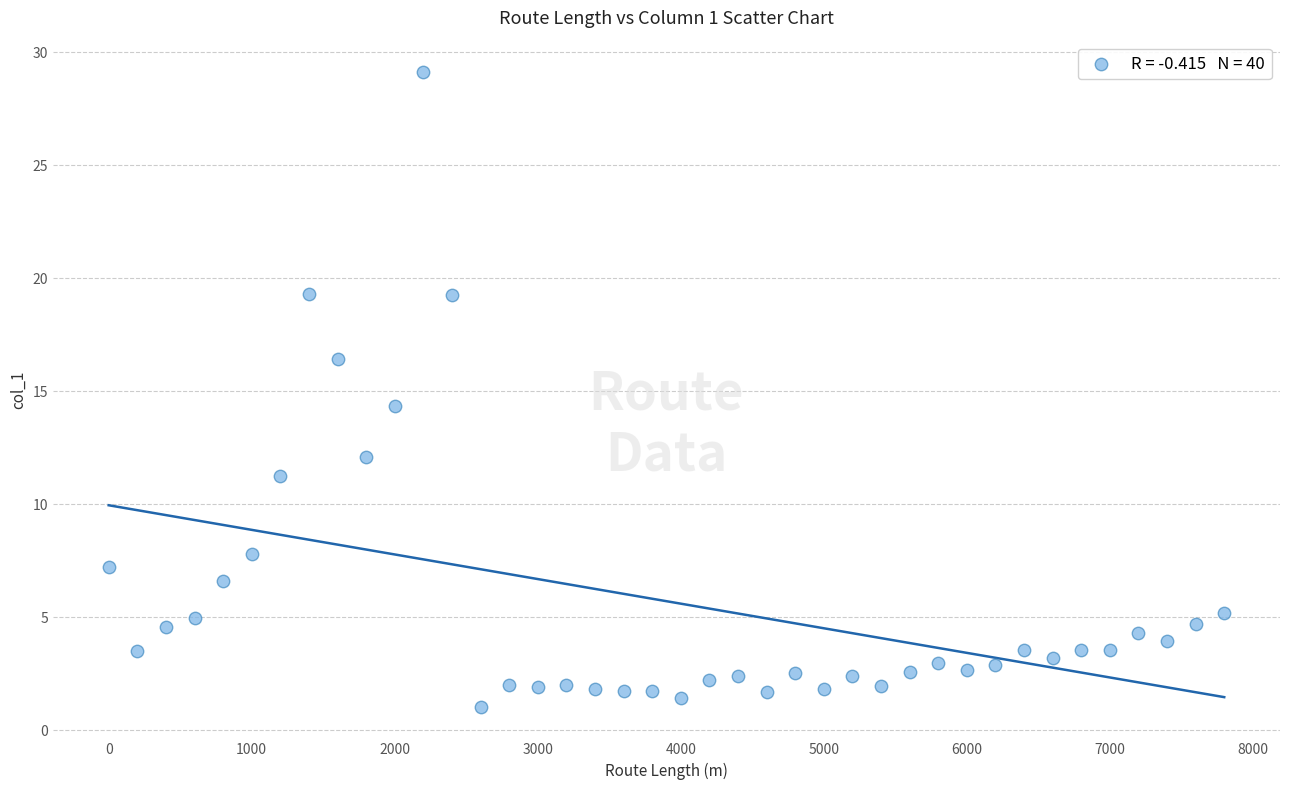

What Y value in the scatter plot is closest to 15?

14.4